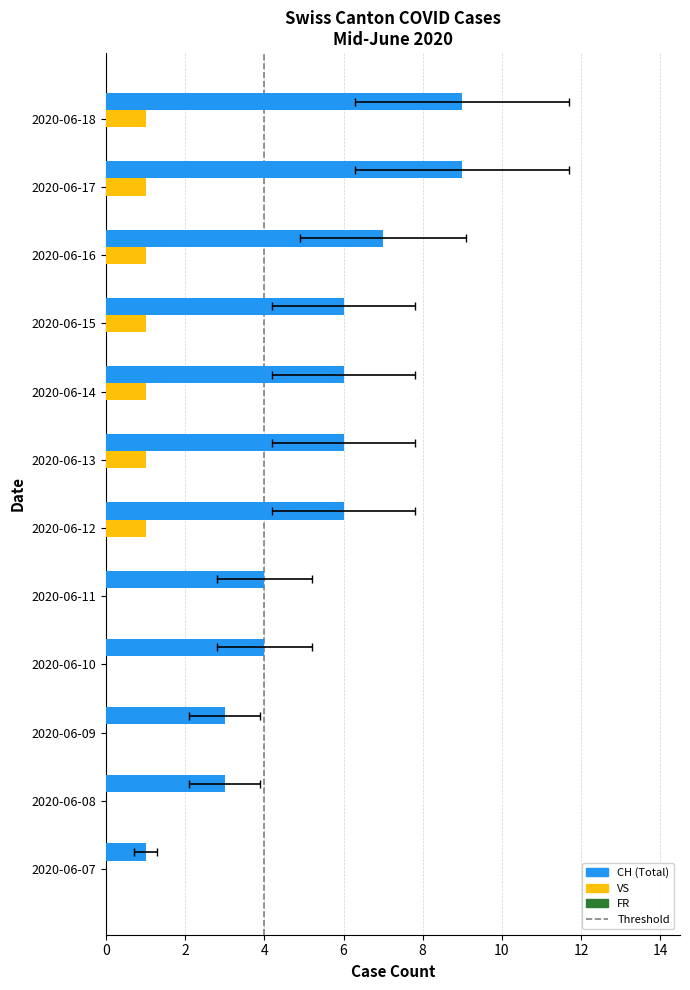

Read the CH value at 2020-06-16.

7